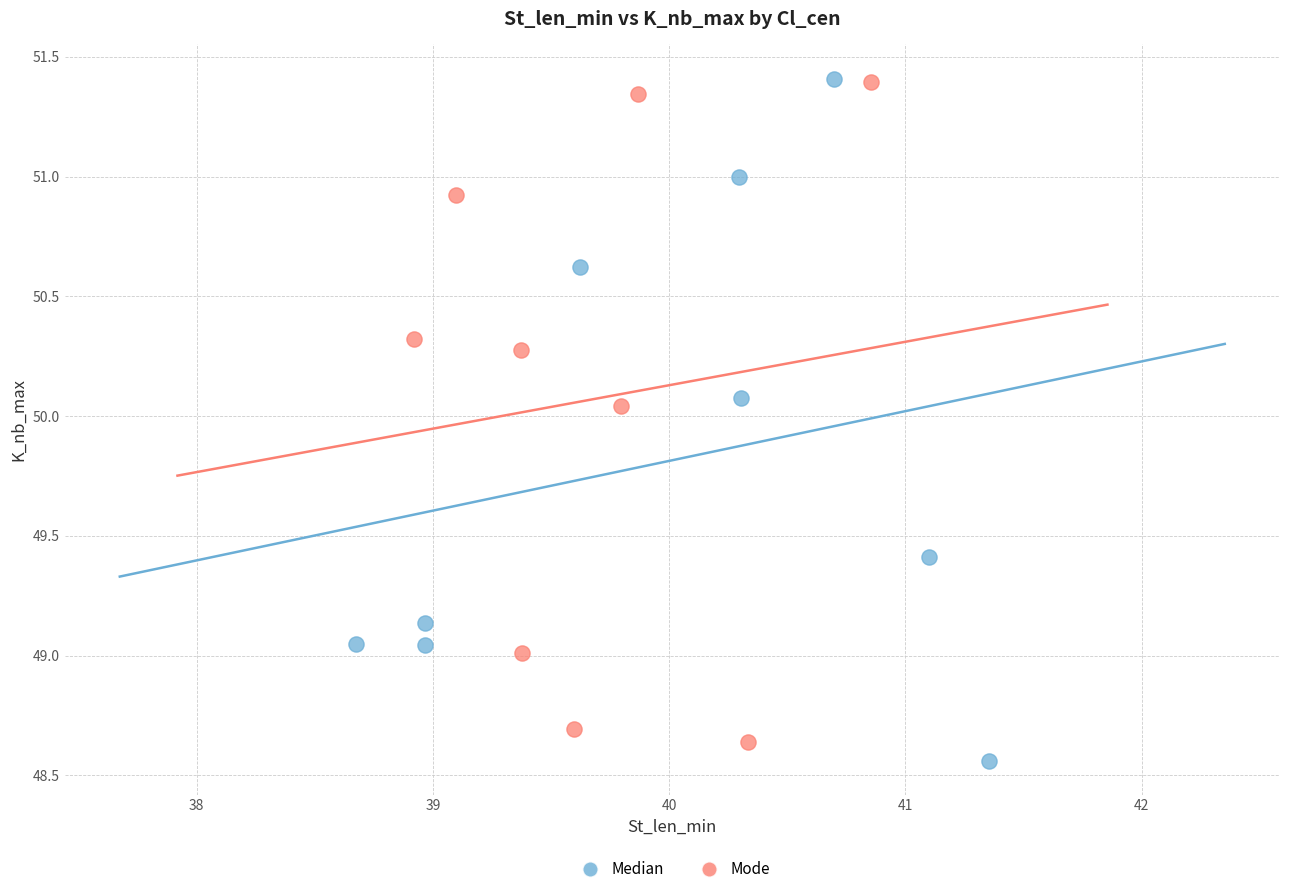

What are all the series names shown in the legend?

Median, Mode